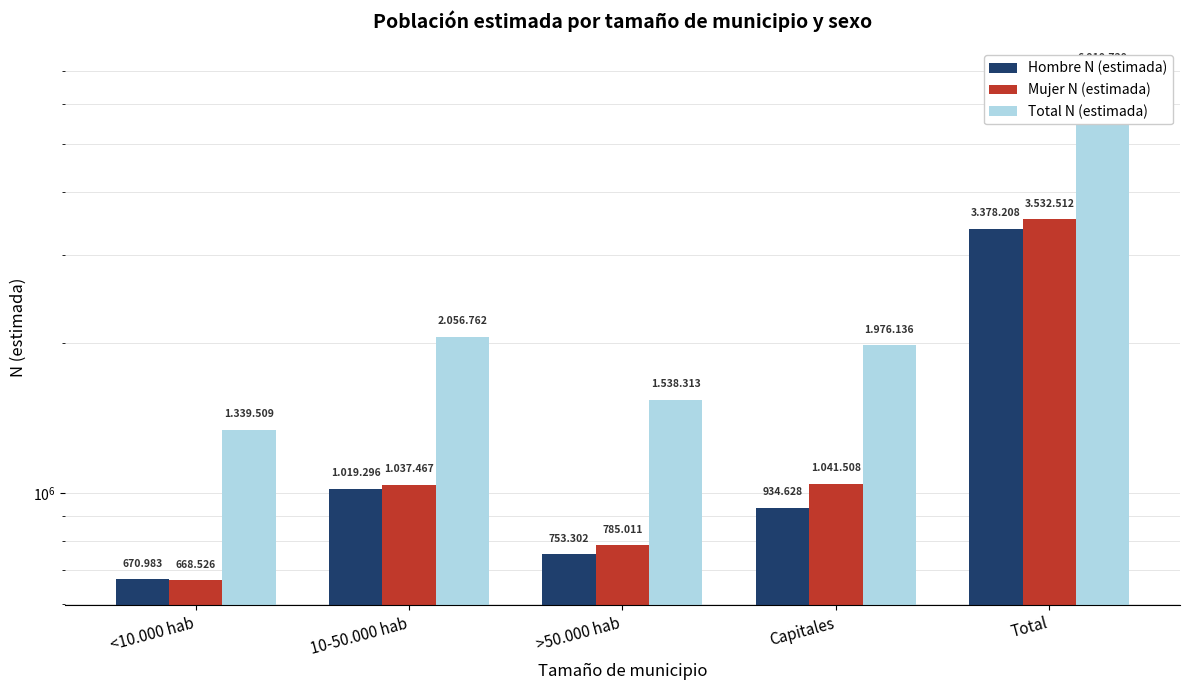

What is the difference between the maximum and minimum values in the Hombre N (estimada) series?

2707225